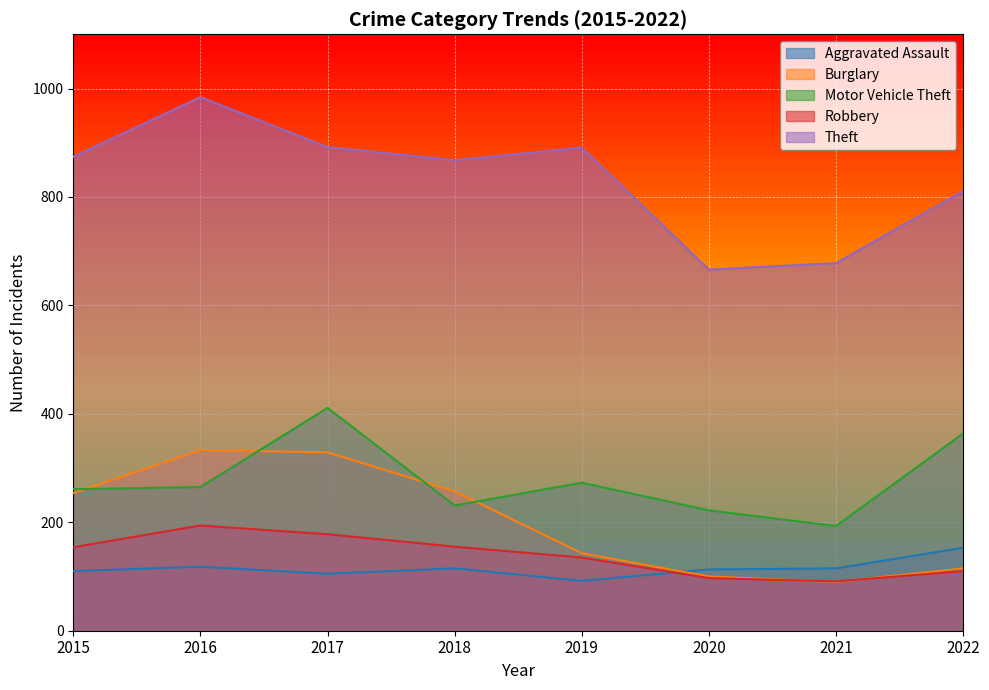

The value of Robbery at 2016 is 194. True or false?

True